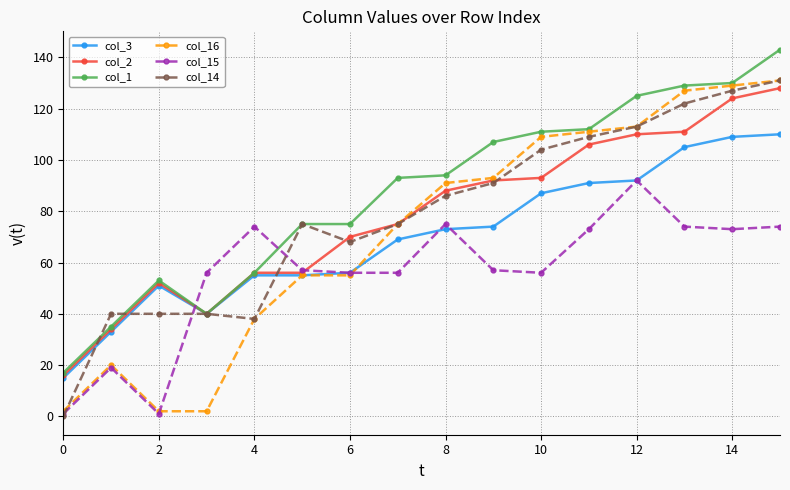

True or false: col_3 has more than 0 interior local peaks.

True